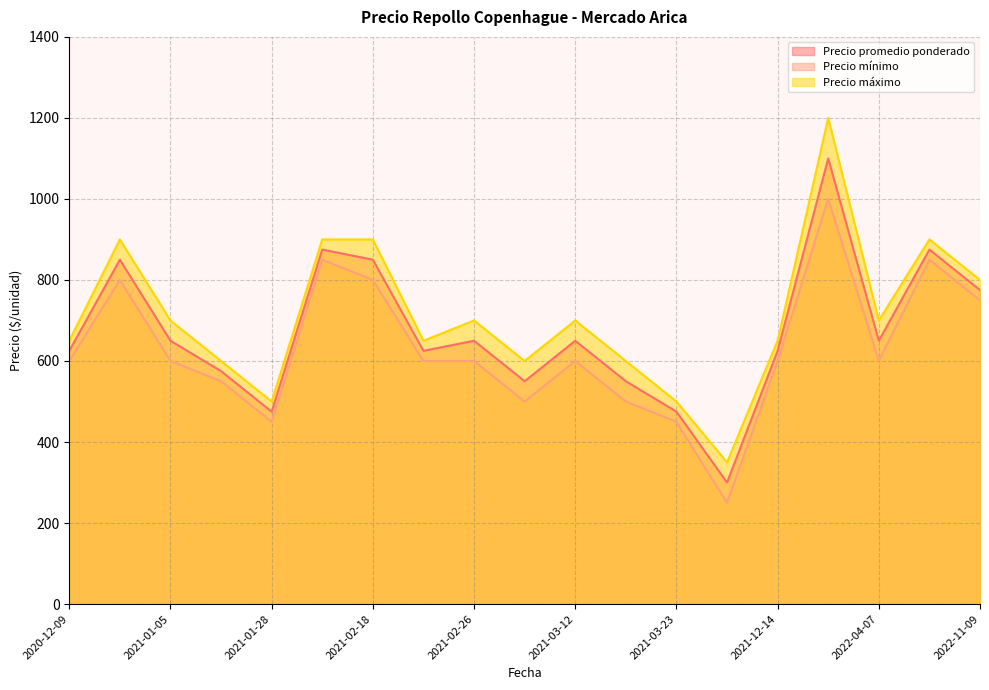

Which label corresponds to the smallest value in the chart?

2021-10-05